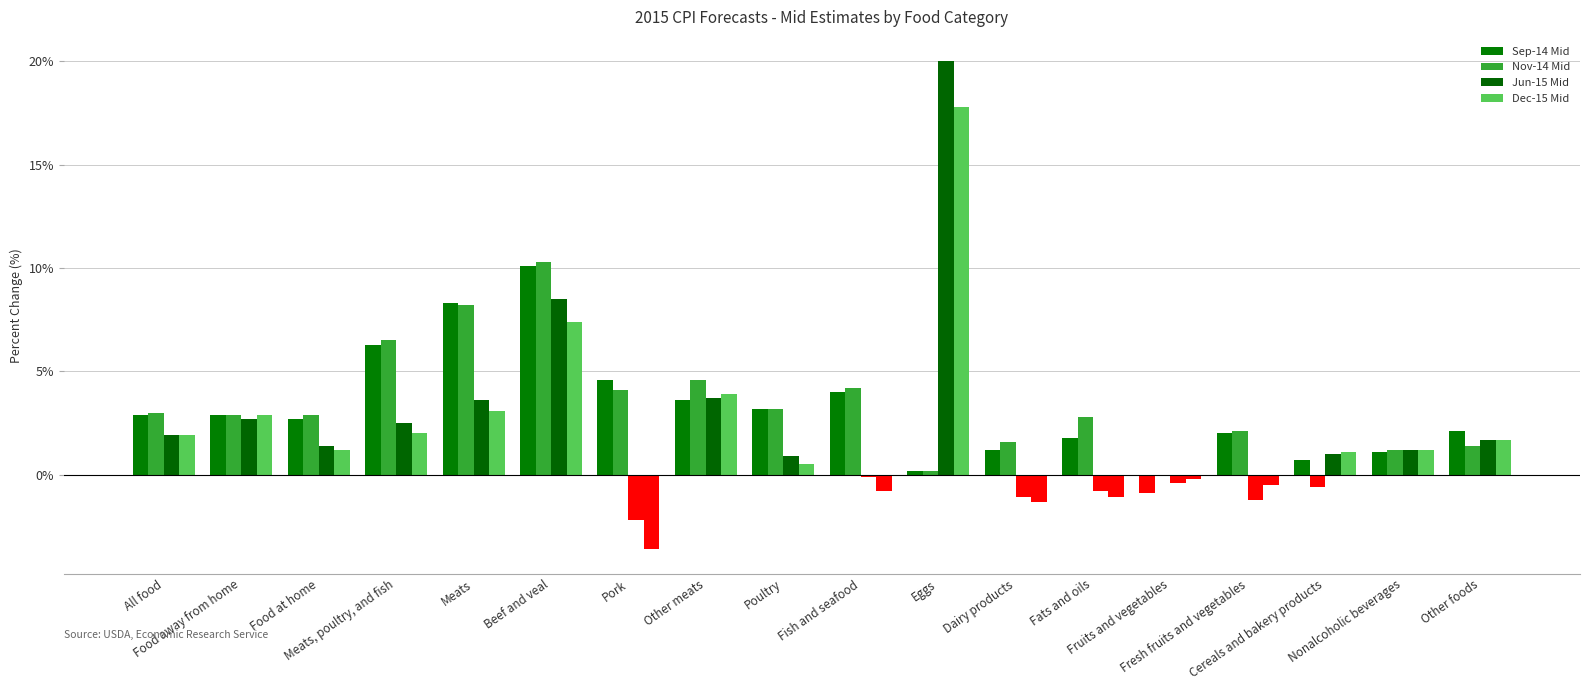

How many groups of bars are there?

18